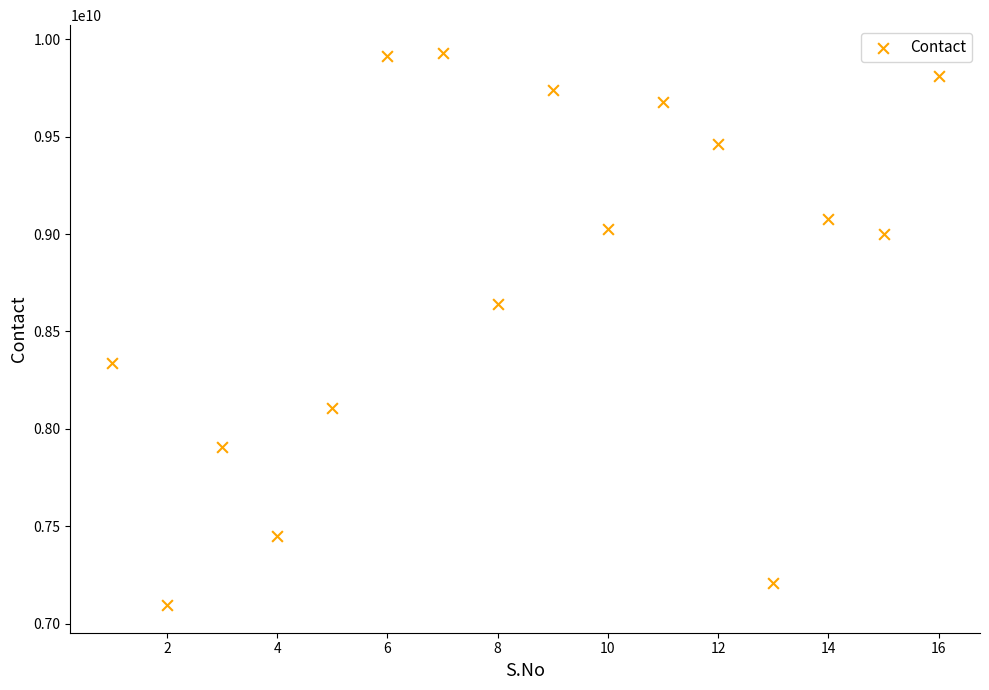

What is the range of X values (max minus min)?

15